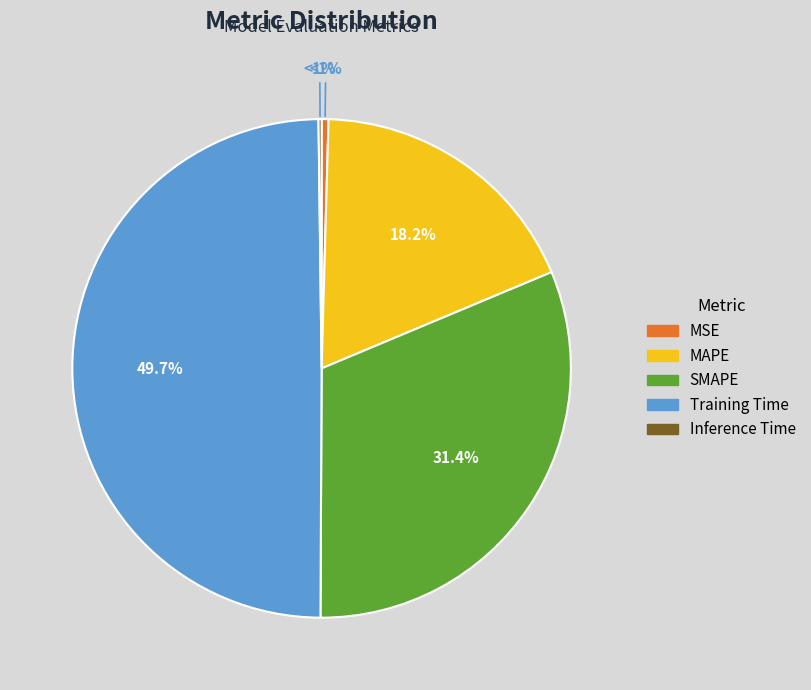

To the nearest percent, what is the combined percentage of MSE and Inference Time?

1%